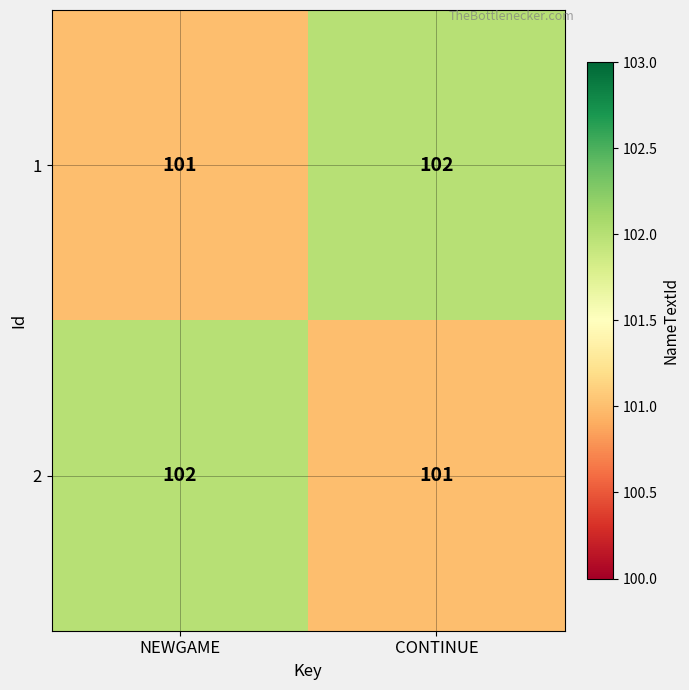

Reading left to right, transcribe all the data shown in this chart.

1: NEWGAME=101	CONTINUE=102
2: NEWGAME=102	CONTINUE=101